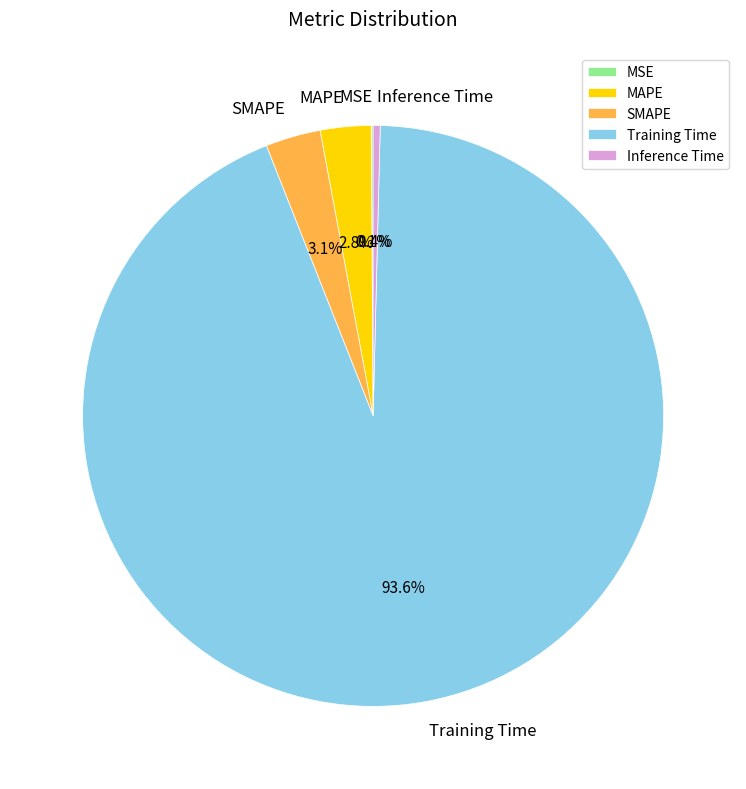

To the nearest percent, what is the difference between the Training Time and MAPE slice percentages?

91%